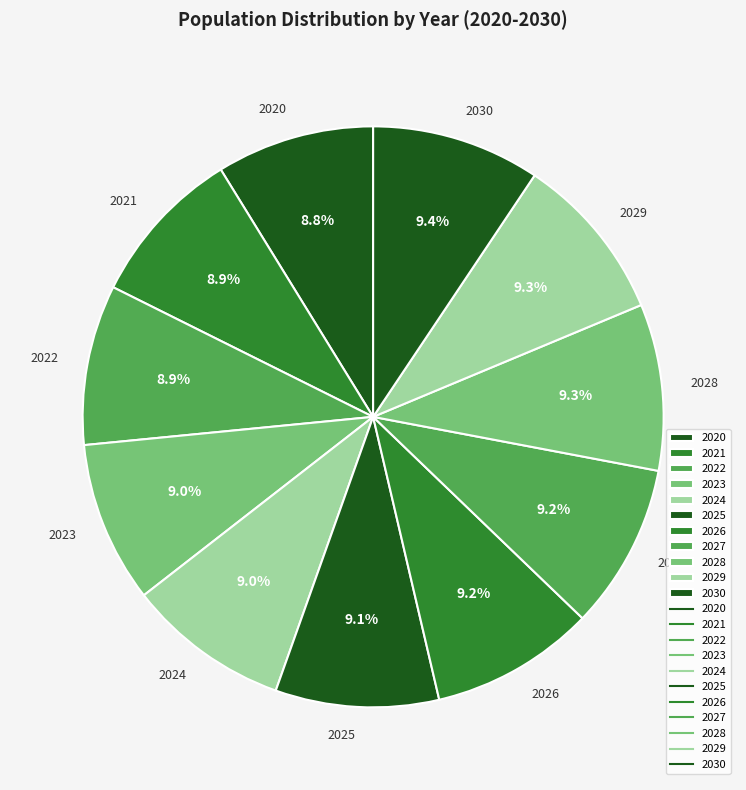

Does any single category account for the majority?

No